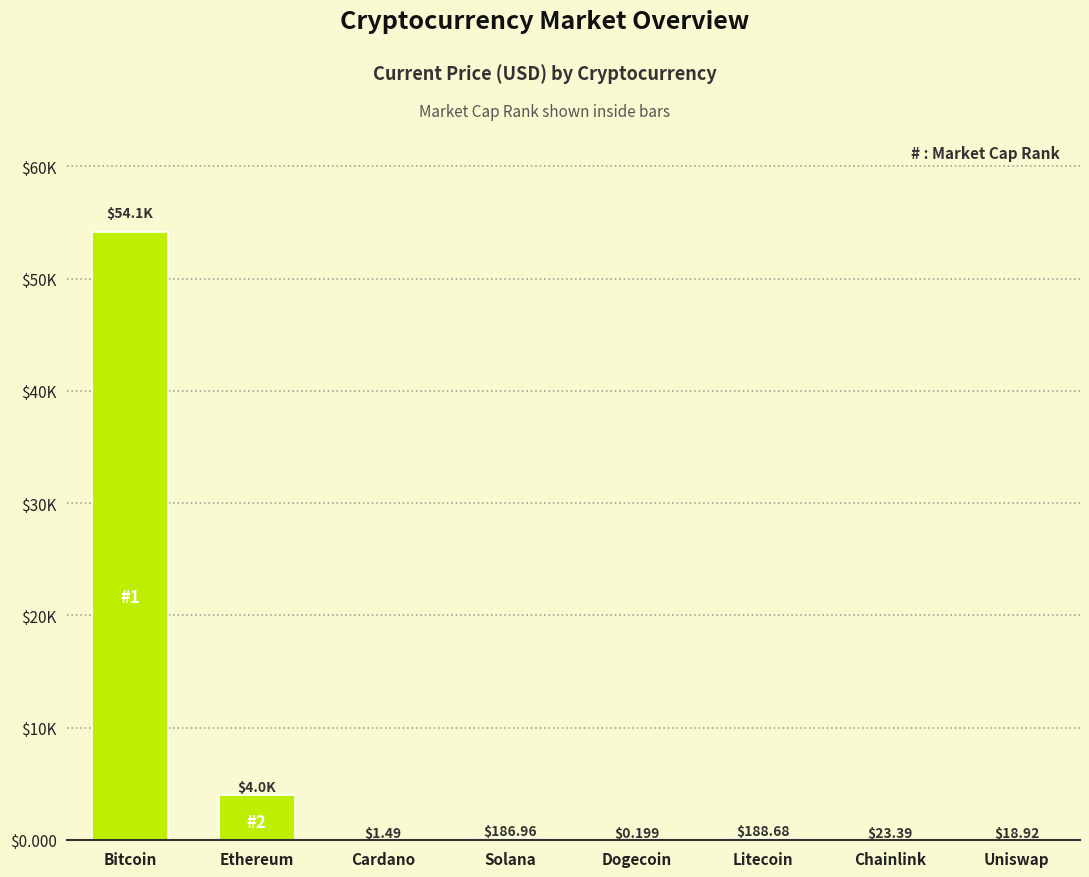

What is the smallest value displayed?

0.2